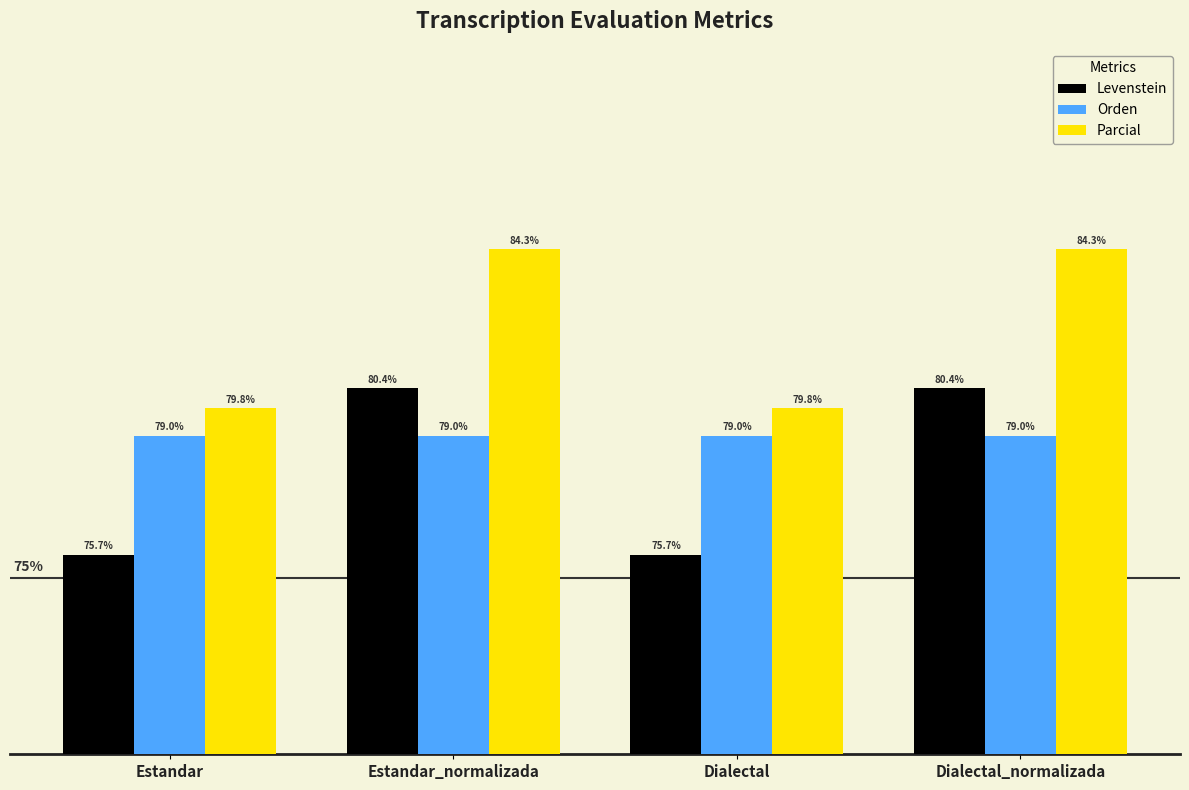

Which series has the widest spread of values?

Levenstein